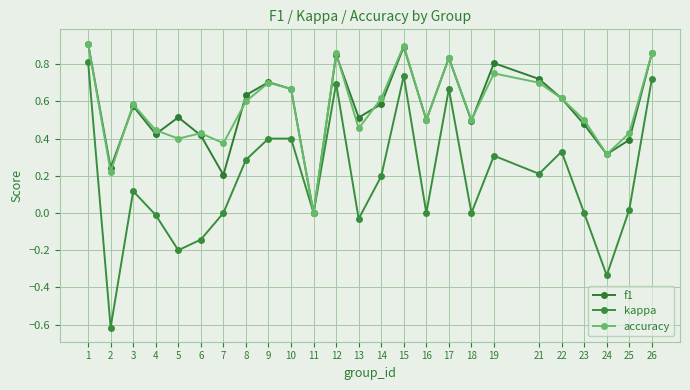

Count the number of data series in this chart.

3